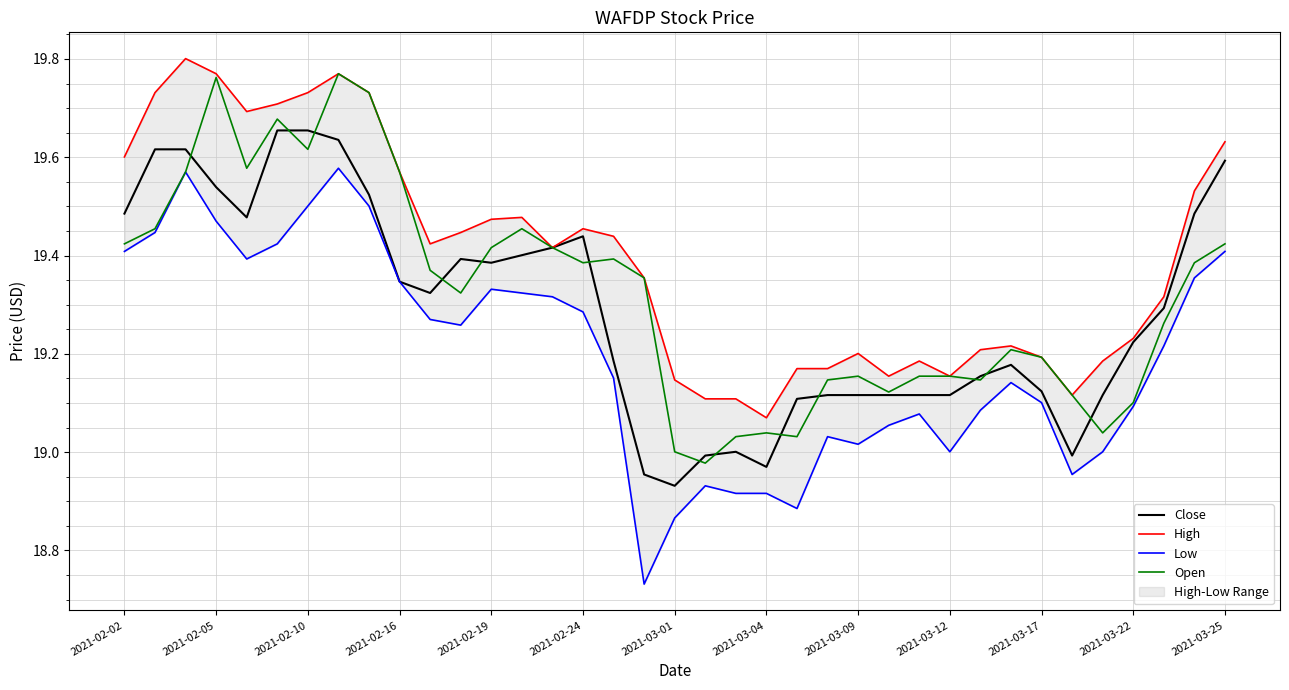

What is the difference between the maximum and minimum values in the High series?

0.7